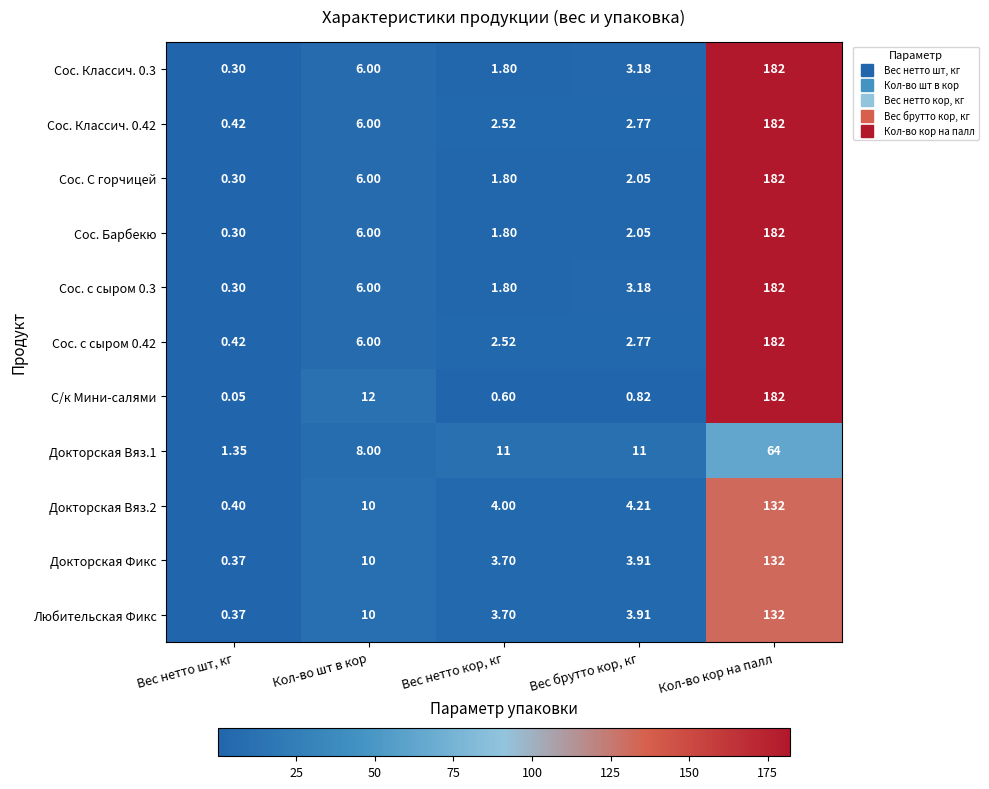

At which category is the sum across all series the highest?

Кол-во кор на палл